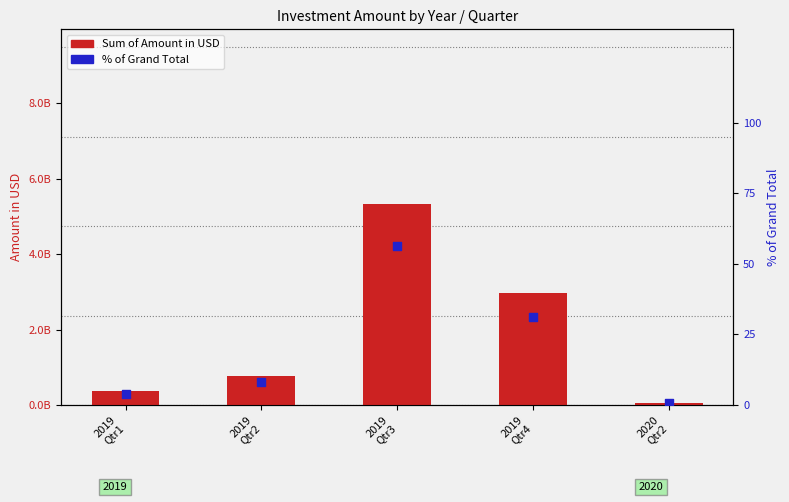

Is the value of % of Grand Total at 2019
Qtr1 greater than the value of Sum of Amount in USD at 2019
Qtr3?

No